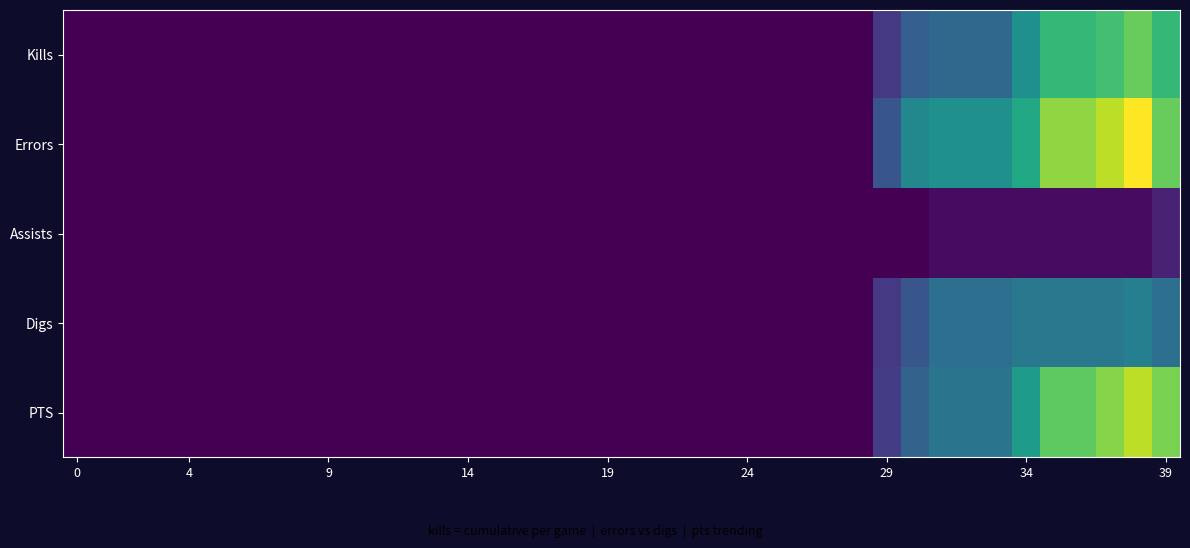

Reading right to left, what are all the values shown in this chart?

Kills: 2.0	2.3	2.1	2.0	2.0	1.5	1.0	1.0	1.0	0.9	0.5	0.0	0.0	0.0	0.0	0.0	0.0	0.0	0.0	0.0	0.0	0.0	0.0	0.0	0.0	0.0	0.0	0.0	0.0	0.0	0.0	0.0	0.0	0.0	0.0	0.0	0.0	0.0	0.0	0.0
Errors: 2.3	3.0	2.7	2.5	2.5	1.8	1.5	1.5	1.5	1.4	0.8	0.0	0.0	0.0	0.0	0.0	0.0	0.0	0.0	0.0	0.0	0.0	0.0	0.0	0.0	0.0	0.0	0.0	0.0	0.0	0.0	0.0	0.0	0.0	0.0	0.0	0.0	0.0	0.0	0.0
Assists: 0.3	0.1	0.1	0.1	0.1	0.1	0.1	0.1	0.1	0.0	0.0	0.0	0.0	0.0	0.0	0.0	0.0	0.0	0.0	0.0	0.0	0.0	0.0	0.0	0.0	0.0	0.0	0.0	0.0	0.0	0.0	0.0	0.0	0.0	0.0	0.0	0.0	0.0	0.0	0.0
Digs: 1.1	1.3	1.2	1.2	1.2	1.2	1.1	1.1	1.1	0.8	0.5	0.0	0.0	0.0	0.0	0.0	0.0	0.0	0.0	0.0	0.0	0.0	0.0	0.0	0.0	0.0	0.0	0.0	0.0	0.0	0.0	0.0	0.0	0.0	0.0	0.0	0.0	0.0	0.0	0.0
PTS: 2.4	2.7	2.5	2.2	2.2	1.6	1.1	1.1	1.1	0.9	0.6	0.0	0.0	0.0	0.0	0.0	0.0	0.0	0.0	0.0	0.0	0.0	0.0	0.0	0.0	0.0	0.0	0.0	0.0	0.0	0.0	0.0	0.0	0.0	0.0	0.0	0.0	0.0	0.0	0.0